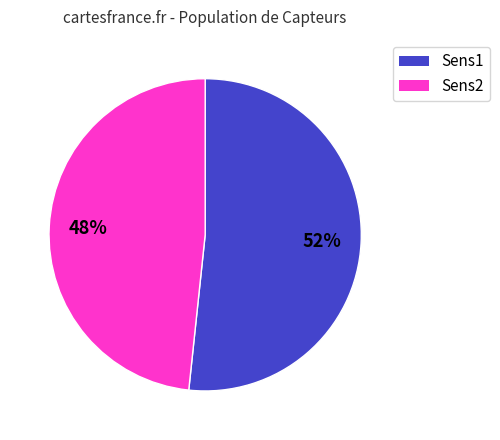

Which slice is the smallest?

Sens2